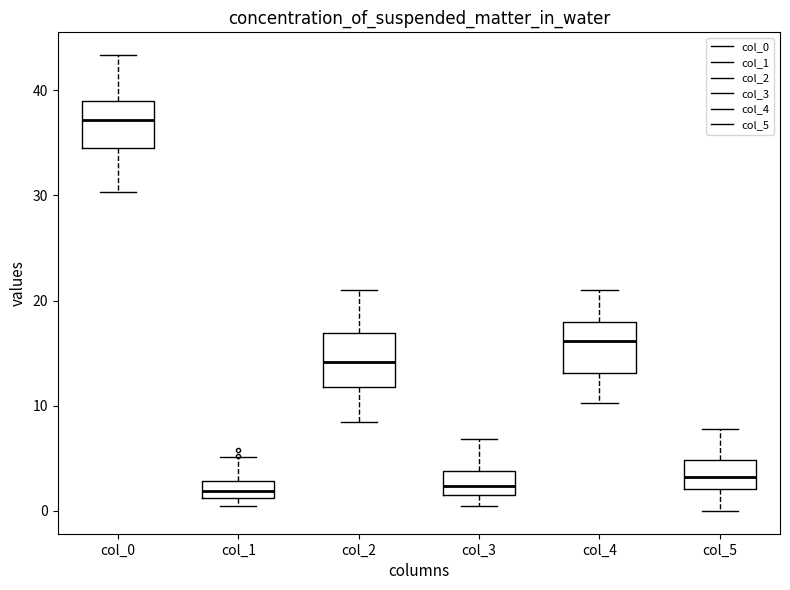

Reading left to right, transcribe this box plot: for each box, give where its median line is, the range the box spans, and where its two whiskers end, as read against the y-axis. The values are not printed on the chart, so give them approximately, as read against the axis.

col_0: median 37, box 35 to 39, whiskers 30 to 43
col_1: median 2, box 1 to 3, whiskers 0 to 5
col_2: median 14, box 12 to 17, whiskers 9 to 21
col_3: median 2 (inside the box), box 2 to 4, whiskers 1 to 7
col_4: median 16, box 13 to 18, whiskers 10 to 21
col_5: median 3, box 2 to 5, whiskers 0 to 8